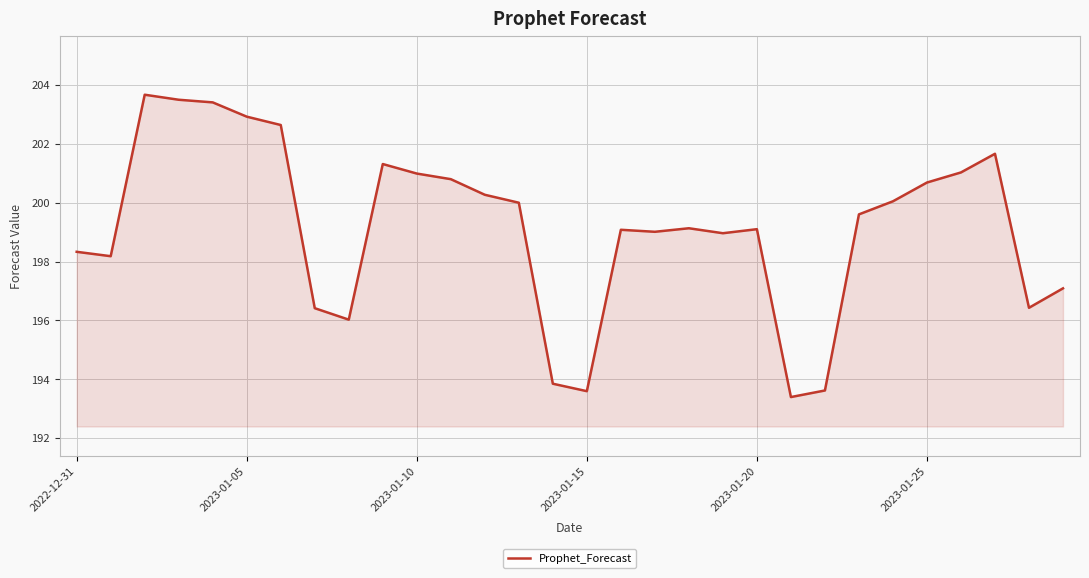

What is the greatest value displayed?

203.7